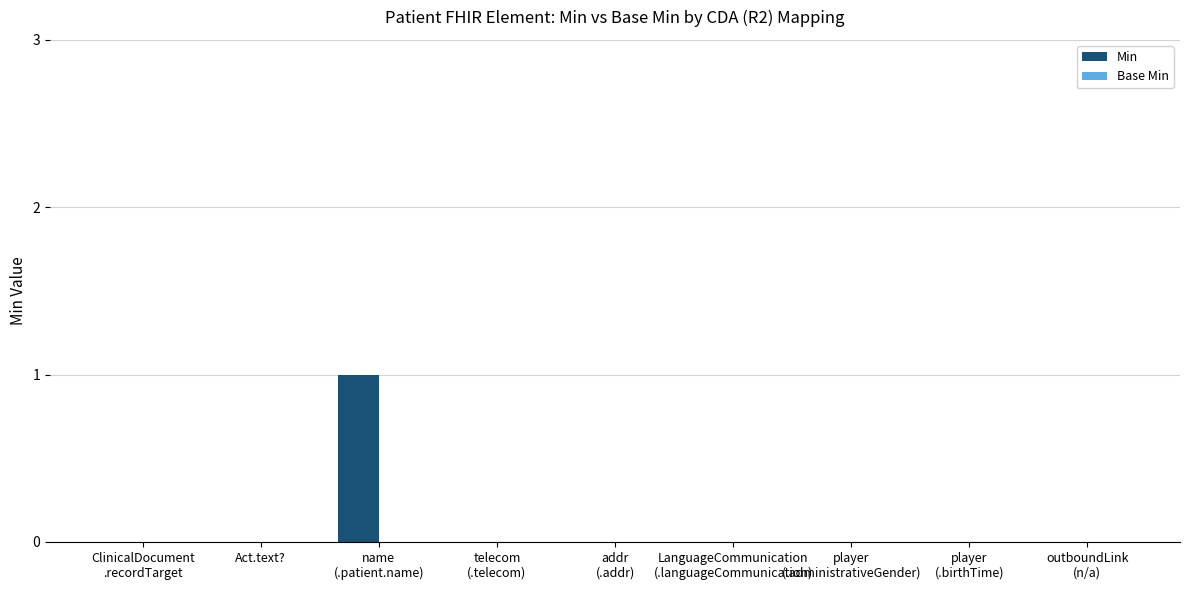

True or false: the data shows 0 at Act.text?.

True